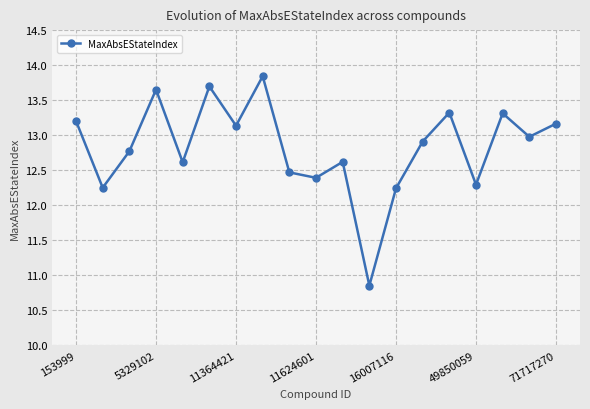

What is the value of the 18th point from the left?

13.0